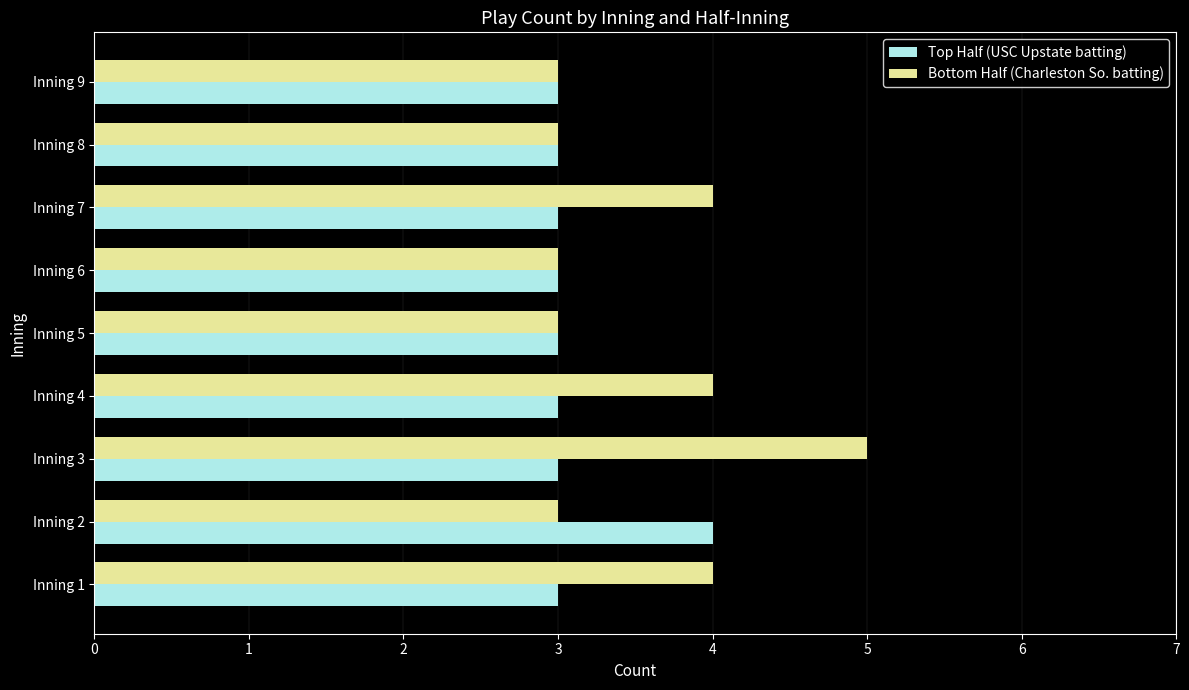

Rank the series by their average value, from lowest to highest.

Top Half (USC Upstate batting), Bottom Half (Charleston So. batting)